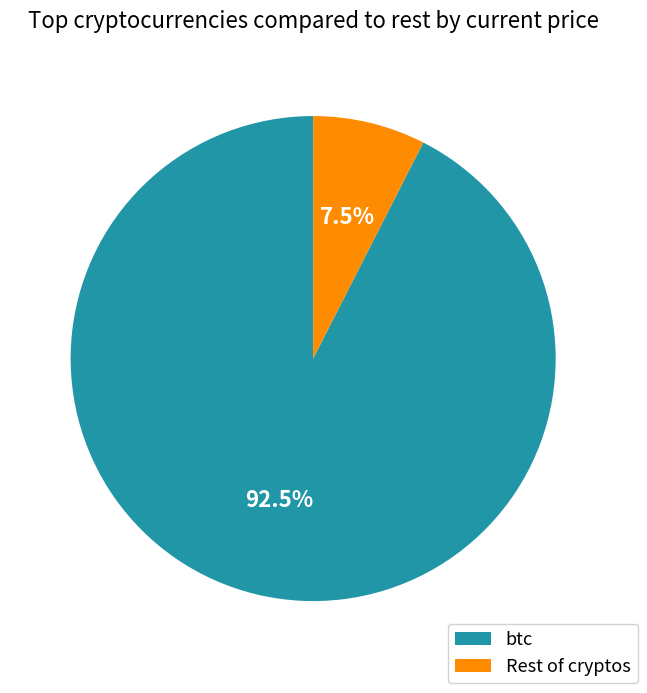

Is there a majority slice in this chart?

Yes